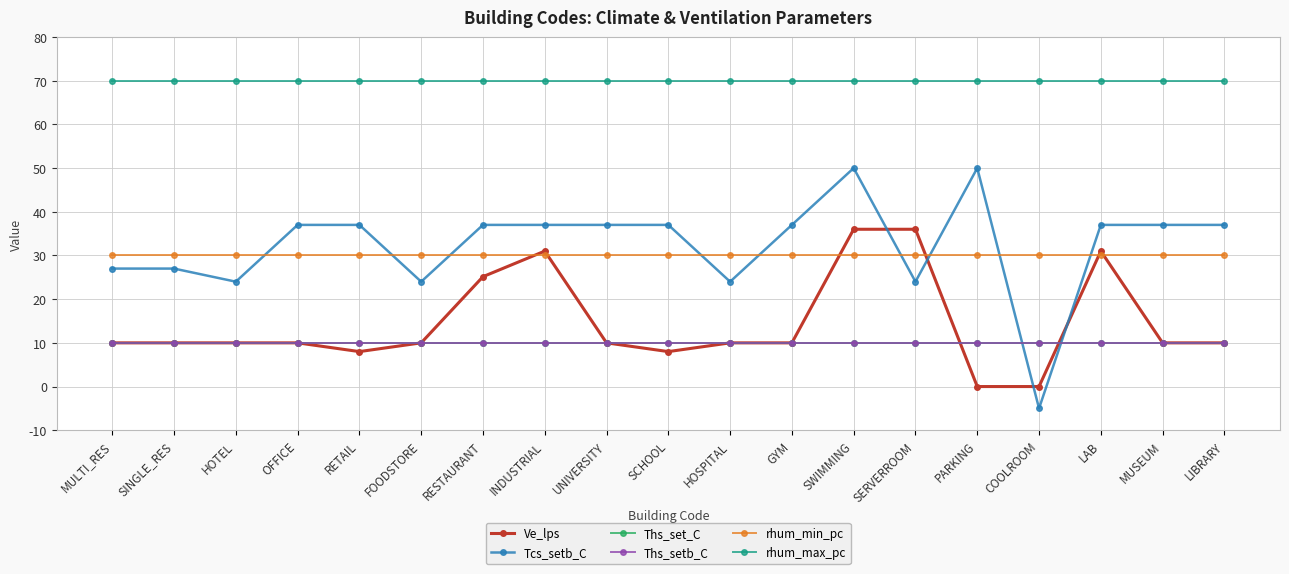

True or false: Ths_set_C and Ths_setb_C cross at least once.

False